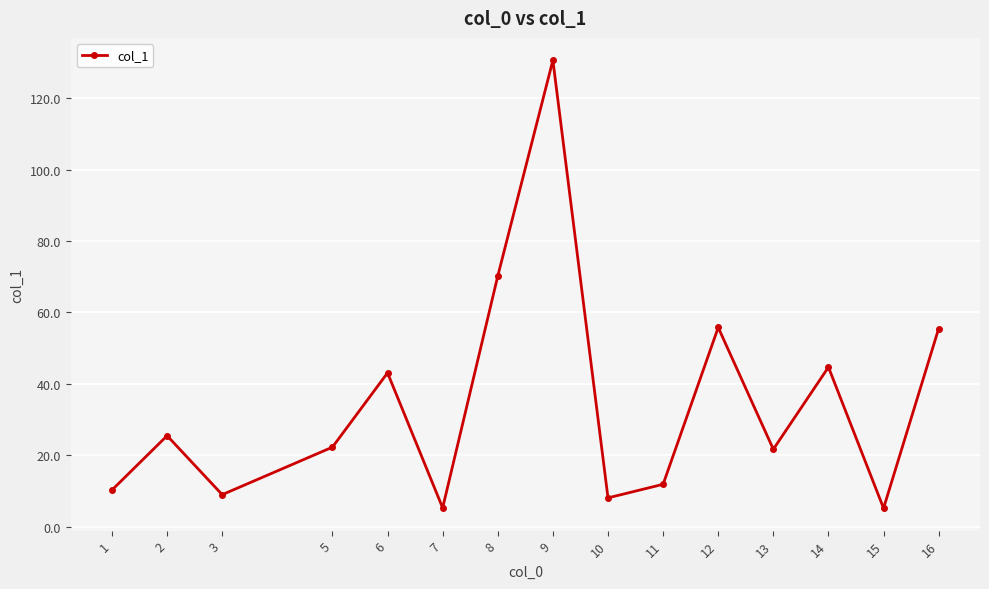

What is the value of the 1st point from the left?

10.3